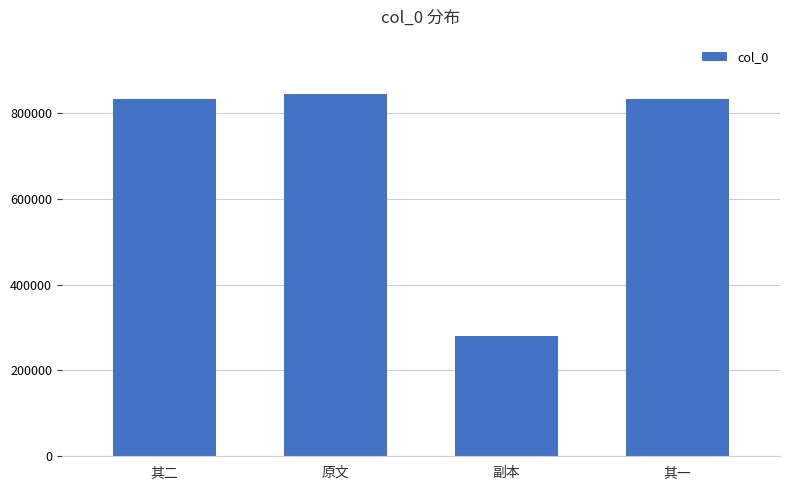

What is the difference between the values at 其一 and 其二?

1